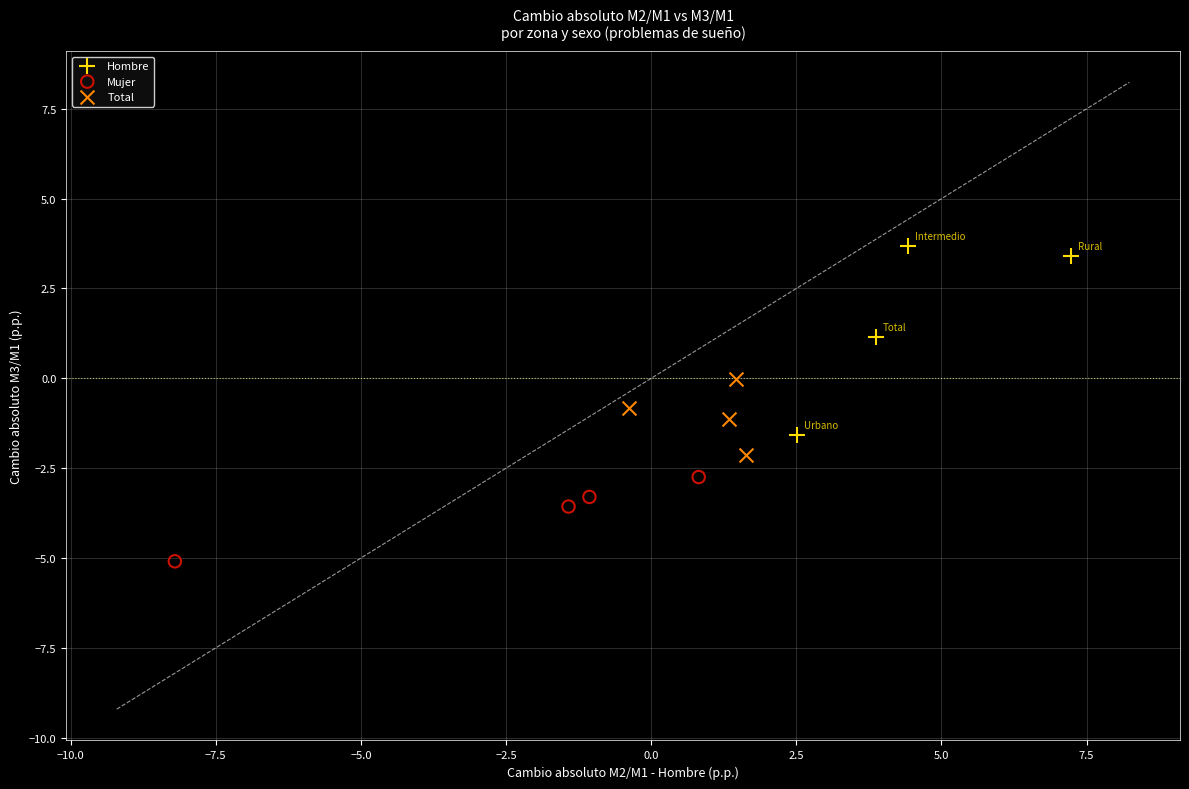

Which series reaches the minimum Y coordinate?

Mujer